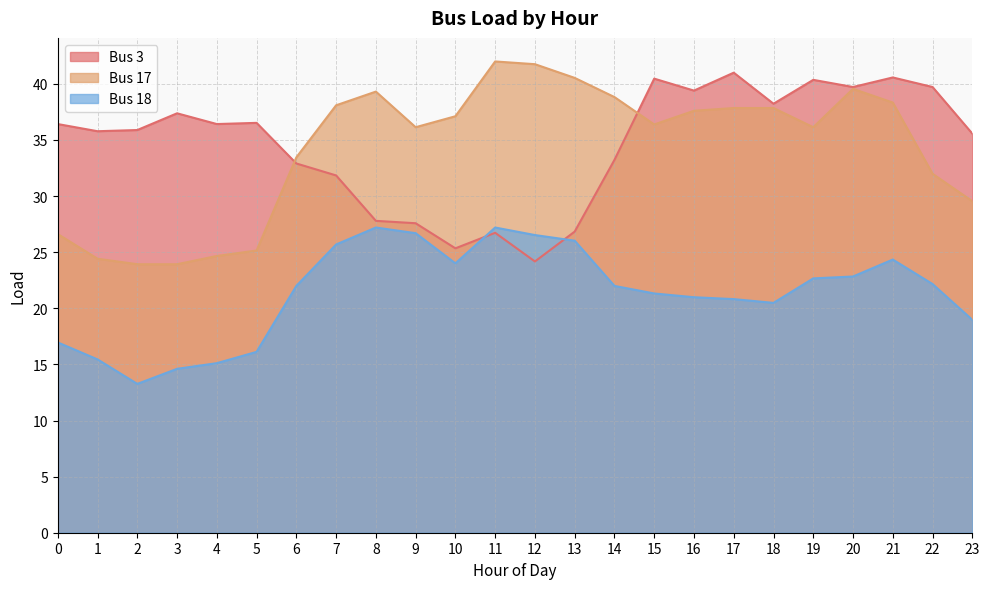

Reading right to left, transcribe all the data shown in this chart.

Bus 3: 35.6	39.7	40.6	39.7	40.4	38.2	41.0	39.4	40.5	33.2	26.8	24.2	26.7	25.3	27.6	27.8	31.8	32.9	36.5	36.4	37.4	35.9	35.8	36.4
Bus 17: 29.5	32.0	38.3	39.6	36.1	37.8	37.8	37.6	36.4	38.8	40.5	41.8	42.0	37.1	36.1	39.3	38.1	33.5	25.2	24.7	23.9	23.9	24.4	26.6
Bus 18: 19.0	22.2	24.3	22.8	22.7	20.5	20.8	21.0	21.3	22.0	26.0	26.5	27.2	24.0	26.7	27.2	25.7	22.0	16.1	15.1	14.6	13.3	15.4	17.0